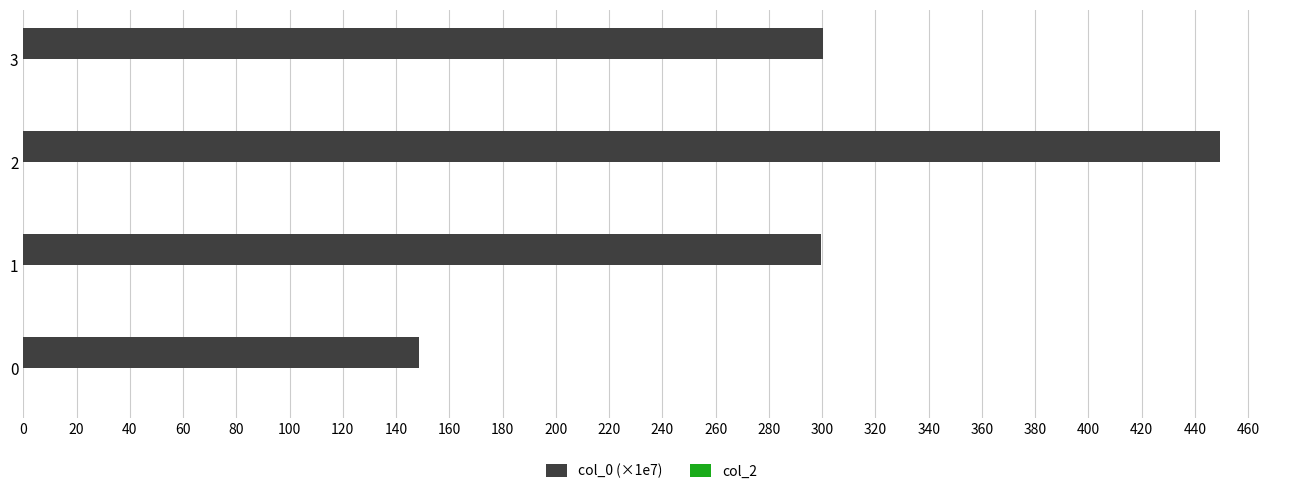

What is the greatest value displayed?

449.5